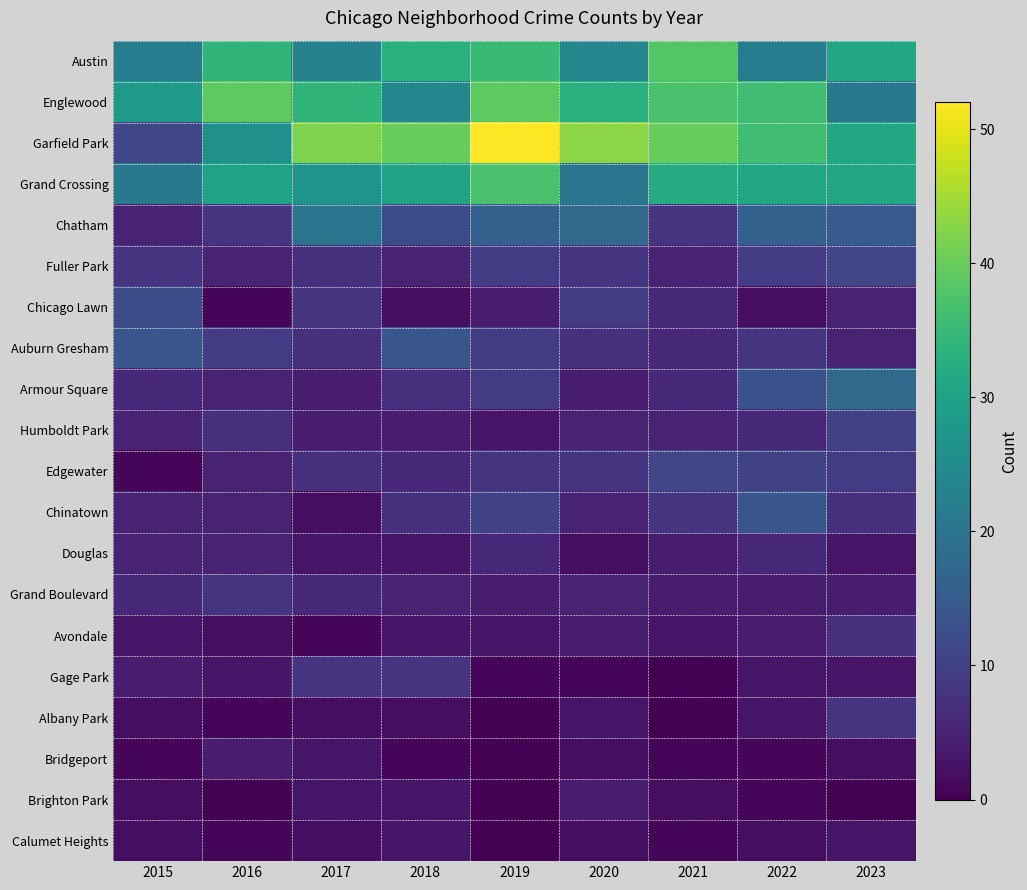

Which series has the largest total across all categories?

Garfield Park